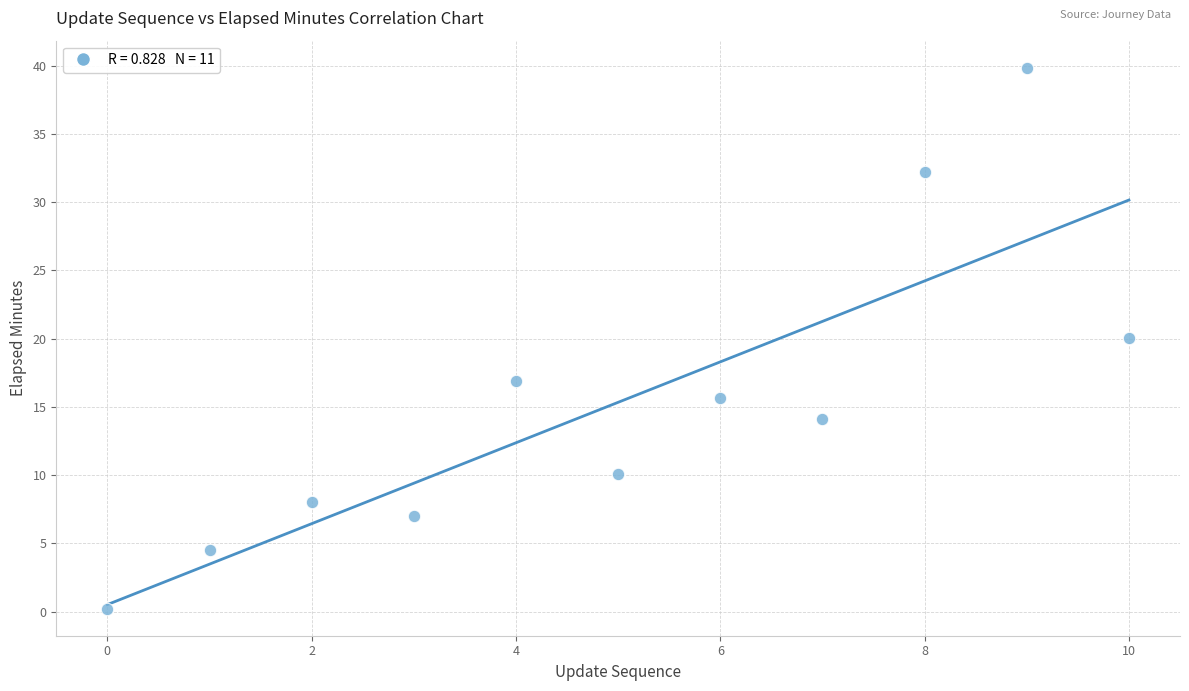

What is the average Y value?

15.3